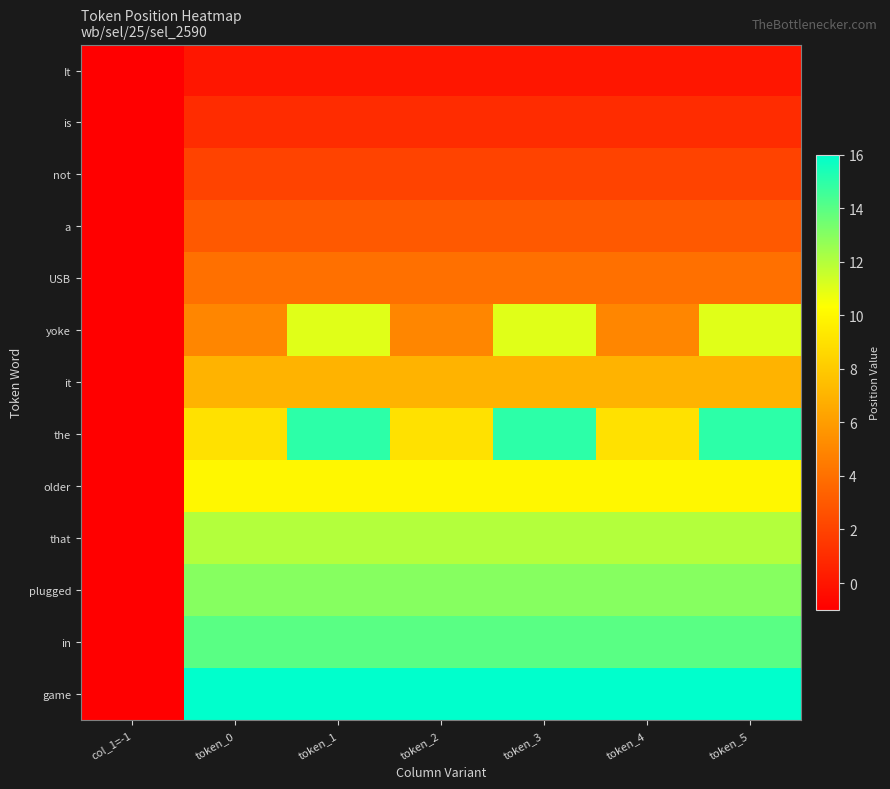

Reading left to right, what are all the values shown in this chart?

It: col_1=-1=-1	token_0=0	token_1=0	token_2=0	token_3=0	token_4=0	token_5=0
is: col_1=-1=-1	token_0=1	token_1=1	token_2=1	token_3=1	token_4=1	token_5=1
not: col_1=-1=-1	token_0=2	token_1=2	token_2=2	token_3=2	token_4=2	token_5=2
a: col_1=-1=-1	token_0=3	token_1=3	token_2=3	token_3=3	token_4=3	token_5=3
USB: col_1=-1=-1	token_0=4	token_1=4	token_2=4	token_3=4	token_4=4	token_5=4
yoke: col_1=-1=-1	token_0=5	token_1=11	token_2=5	token_3=11	token_4=5	token_5=11
it: col_1=-1=-1	token_0=7	token_1=7	token_2=7	token_3=7	token_4=7	token_5=7
the: col_1=-1=-1	token_0=9	token_1=15	token_2=9	token_3=15	token_4=9	token_5=15
older: col_1=-1=-1	token_0=10	token_1=10	token_2=10	token_3=10	token_4=10	token_5=10
that: col_1=-1=-1	token_0=12	token_1=12	token_2=12	token_3=12	token_4=12	token_5=12
plugged: col_1=-1=-1	token_0=13	token_1=13	token_2=13	token_3=13	token_4=13	token_5=13
in: col_1=-1=-1	token_0=14	token_1=14	token_2=14	token_3=14	token_4=14	token_5=14
game: col_1=-1=-1	token_0=16	token_1=16	token_2=16	token_3=16	token_4=16	token_5=16